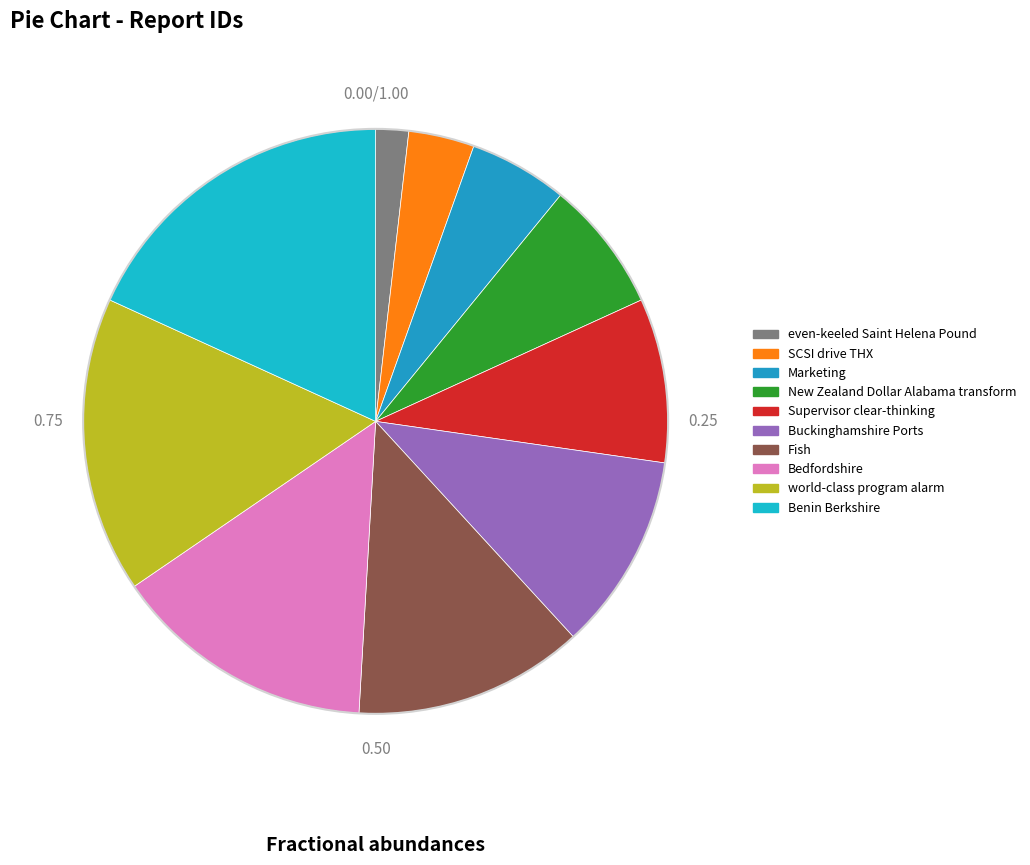

What percentage is the New Zealand Dollar Alabama transform slice, to the nearest percent?

7%